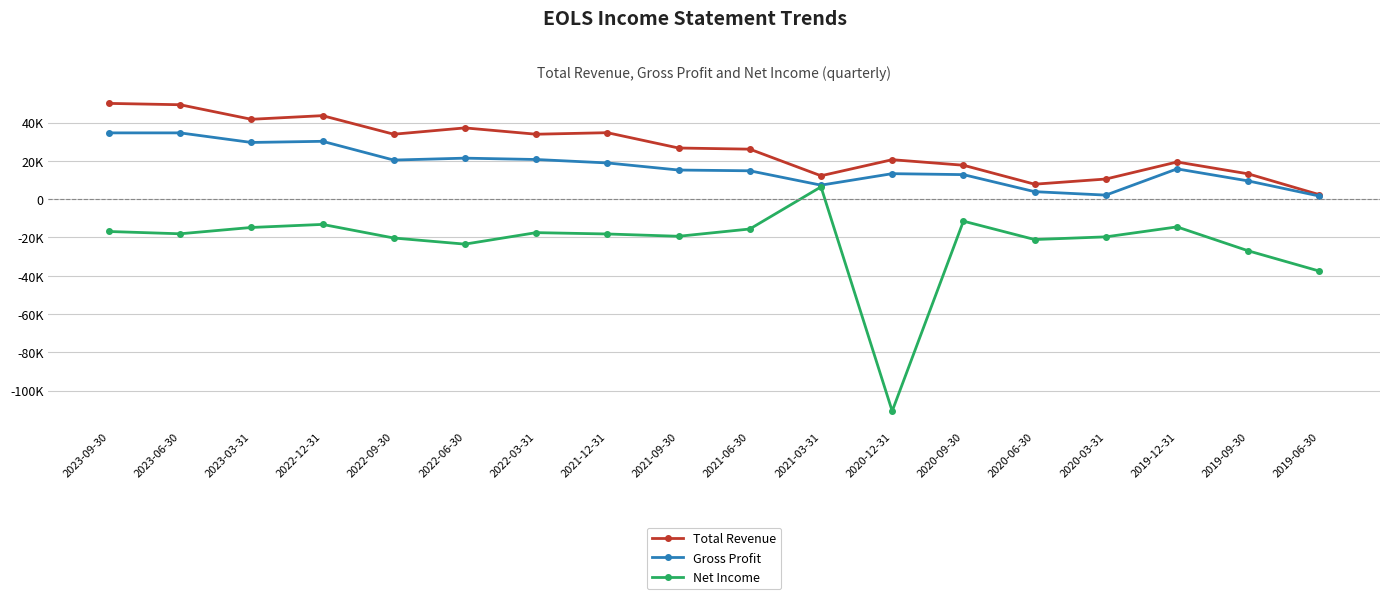

Is this an area chart (filled region under the line)?

No